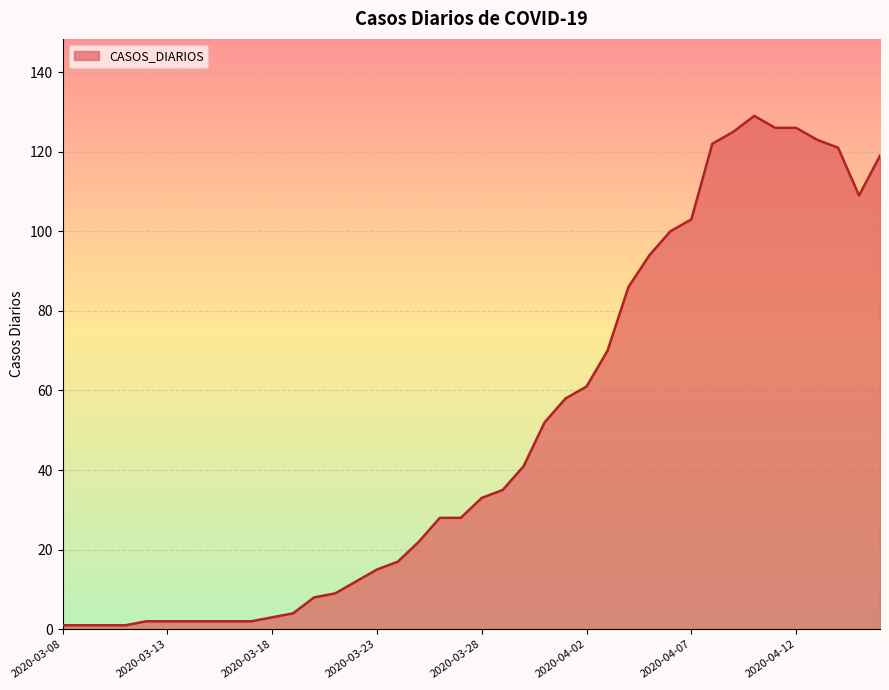

Reading left to right, list all the values displayed in this chart.

1	1	1	1	2	2	2	2	2	2	3	4	8	9	12	15	17	22	28	28	33	35	41	52	58	61	70	86	94	100	103	122	125	129	126	126	123	121	109	119